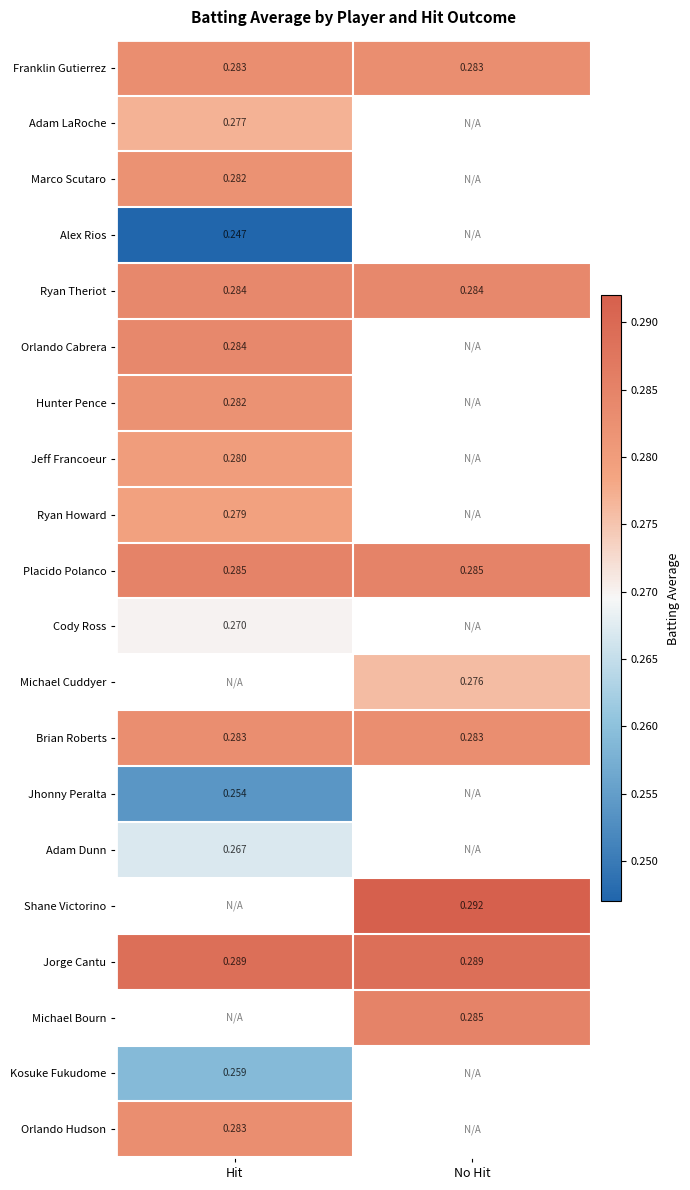

Is the value of Jorge Cantu at Hit greater than the value of Jhonny Peralta at Hit?

Yes